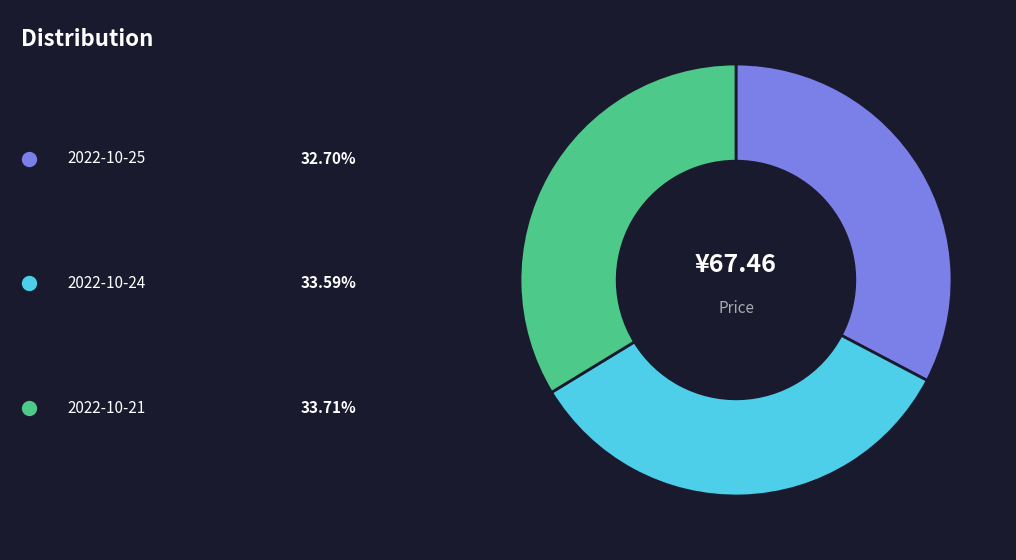

Does any single category account for the majority?

No